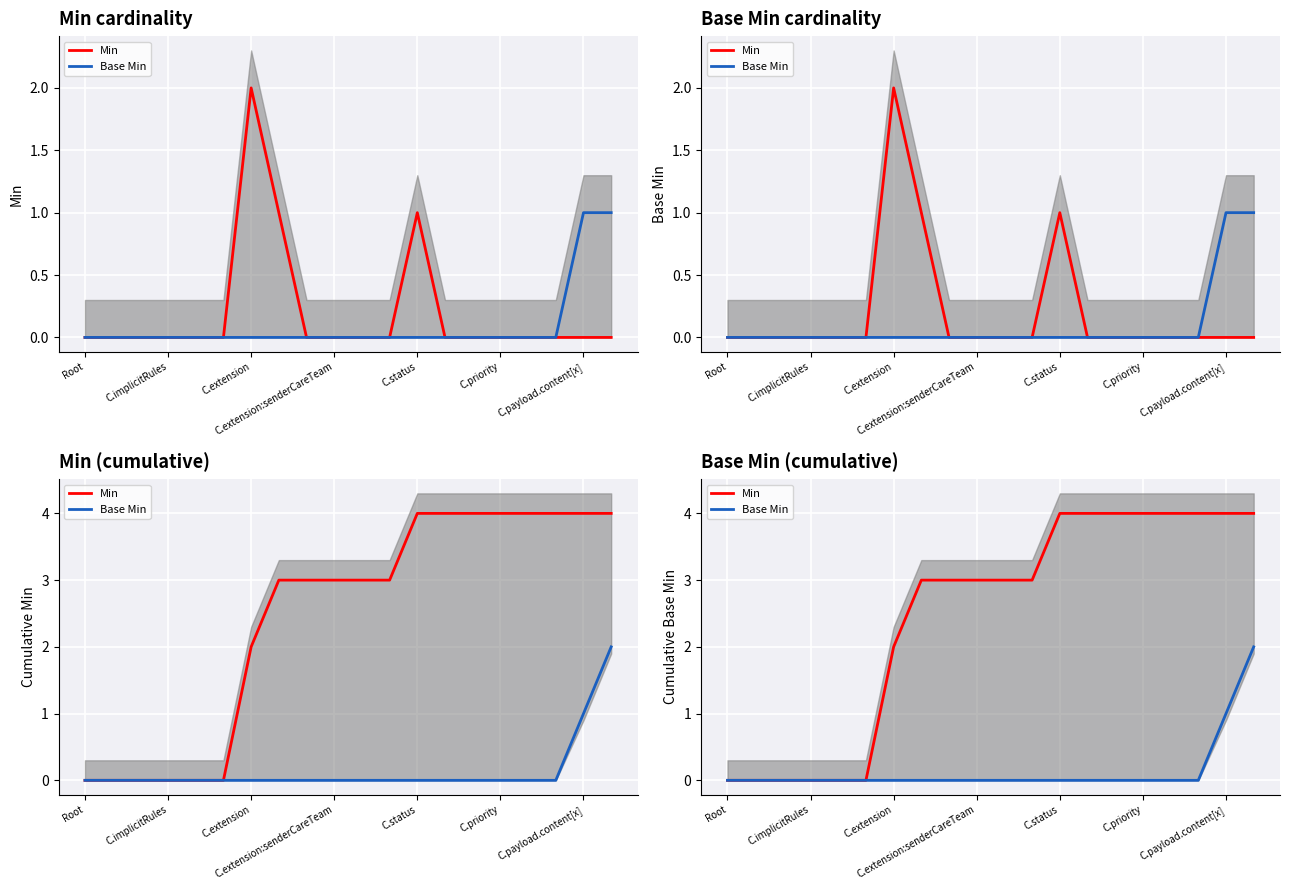

What value does the Base Min series have at 19?

2